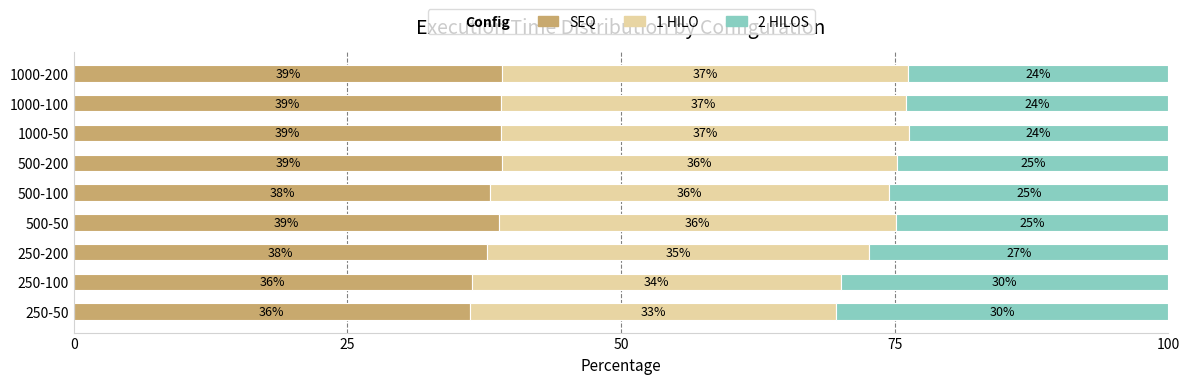

What is the minimum value for SEQ?

36.2